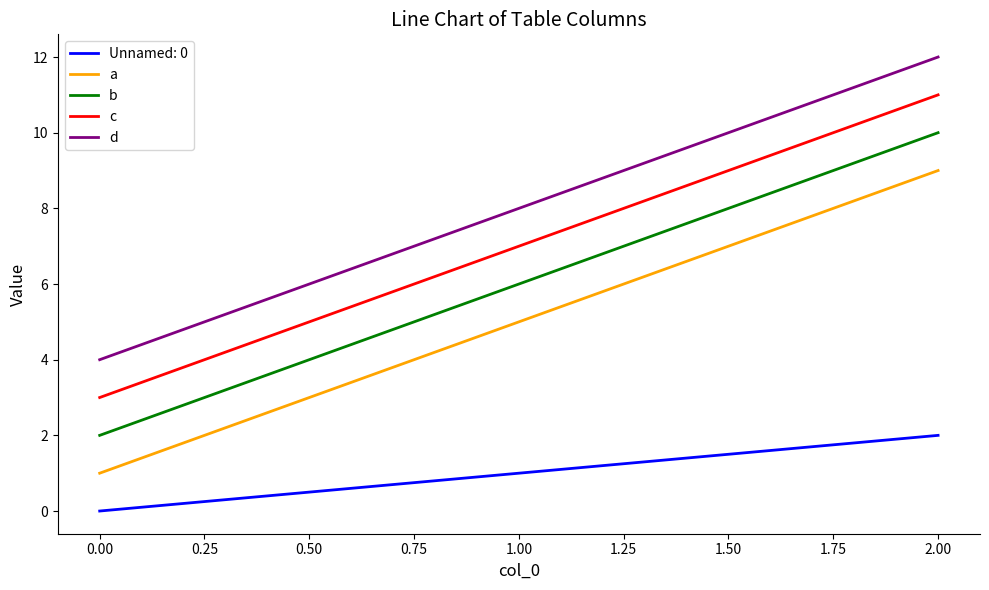

Rank the series by their maximum value, from highest to lowest.

d, c, b, a, Unnamed: 0